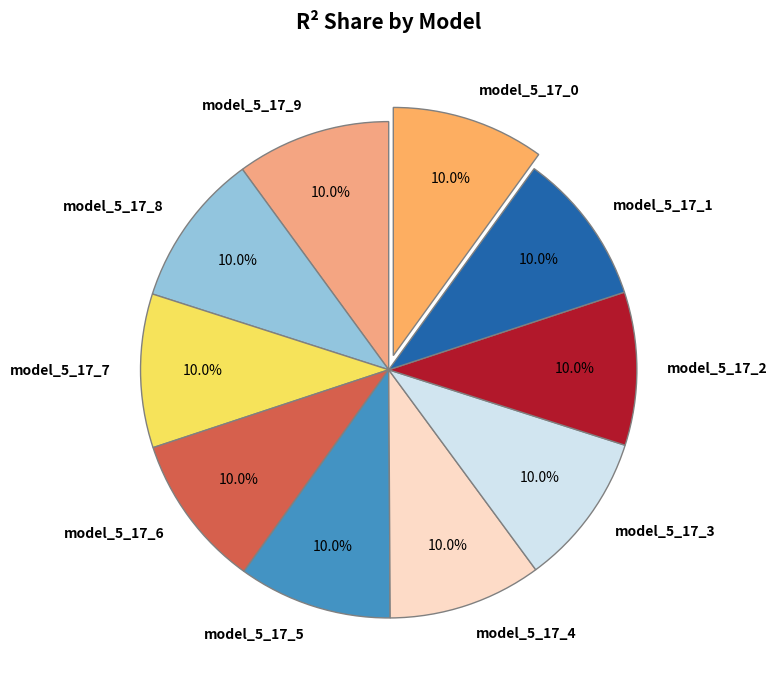

What percentage is the model_5_17_8 slice, to the nearest percent?

10%